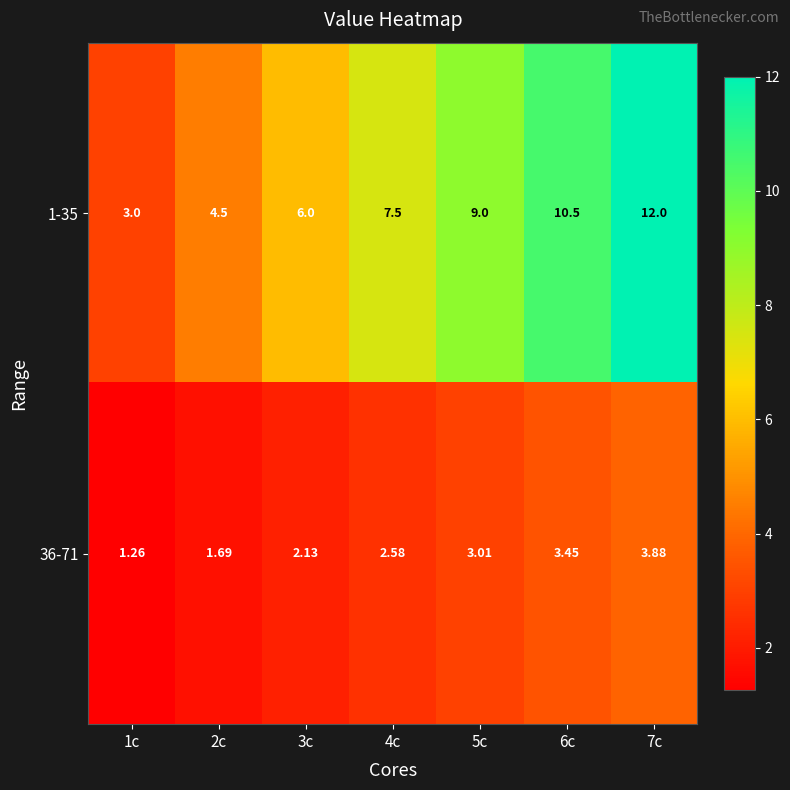

How many values in the 1-35 series exceed 7?

4